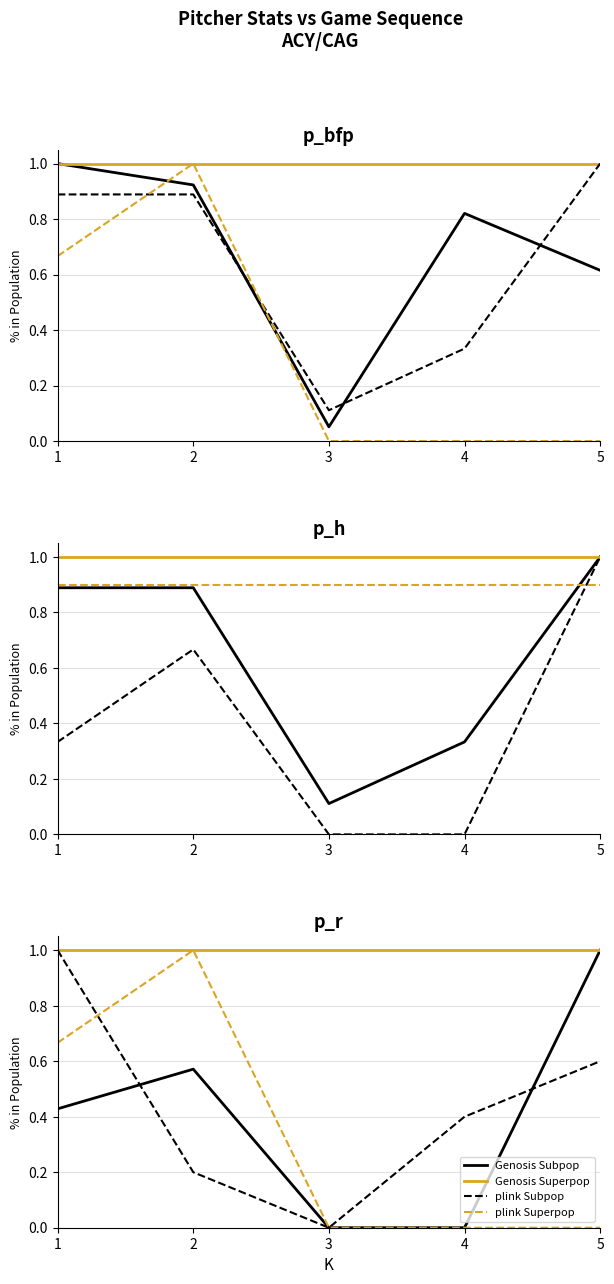

Which has a higher value, 2 or 3?

2